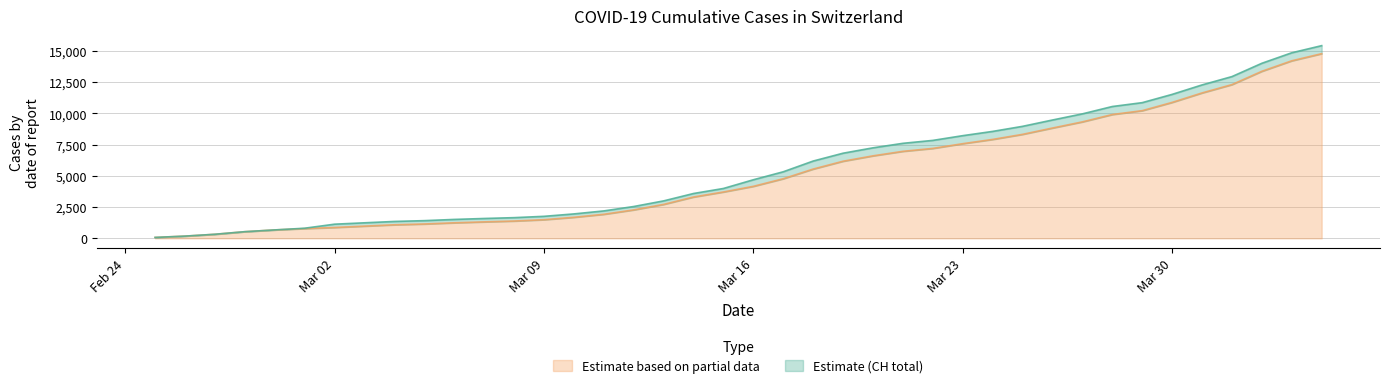

What are all the series names shown in the legend?

Estimate based on partial data, Estimate (CH total)